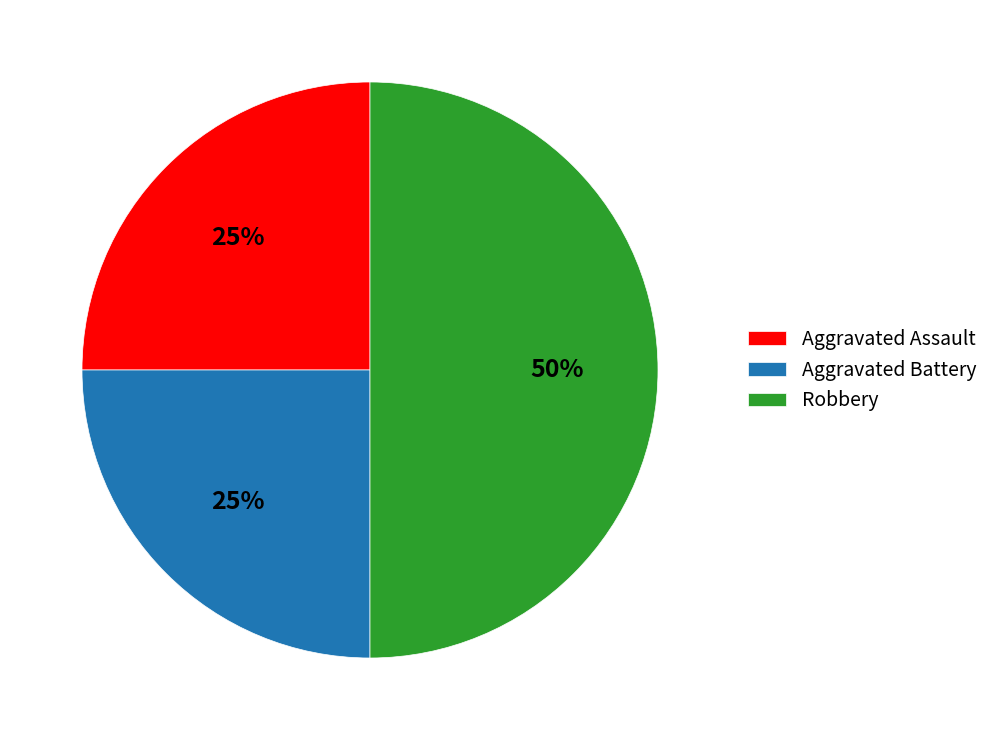

True or false: Aggravated Battery accounts for 13% of the total.

False